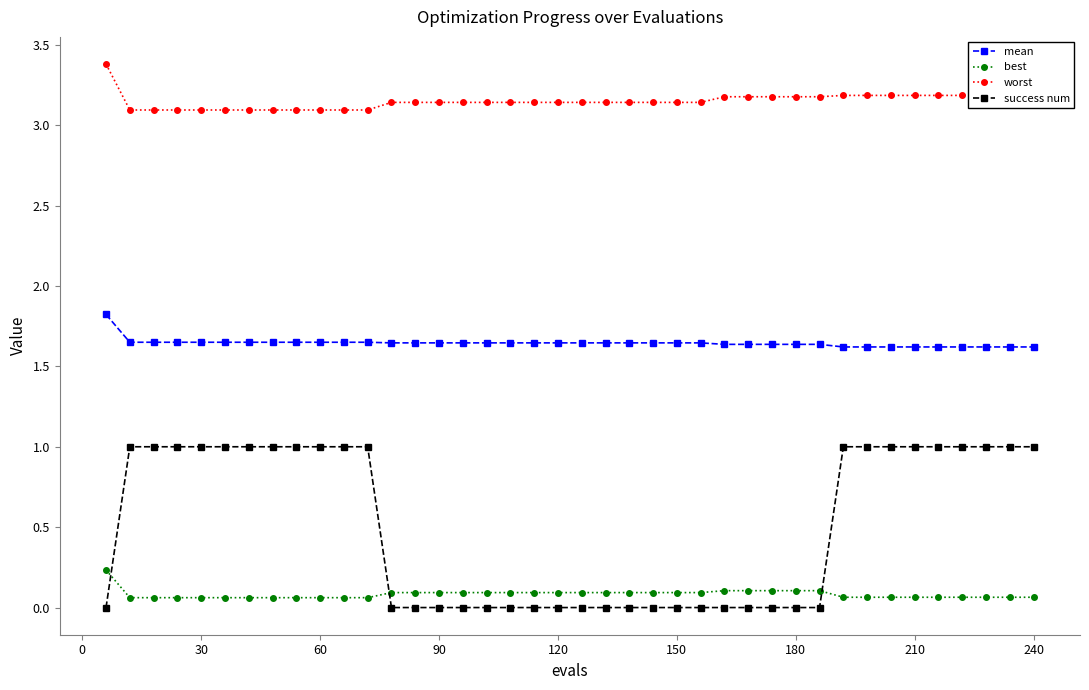

True or false: mean and best intersect in this chart.

False